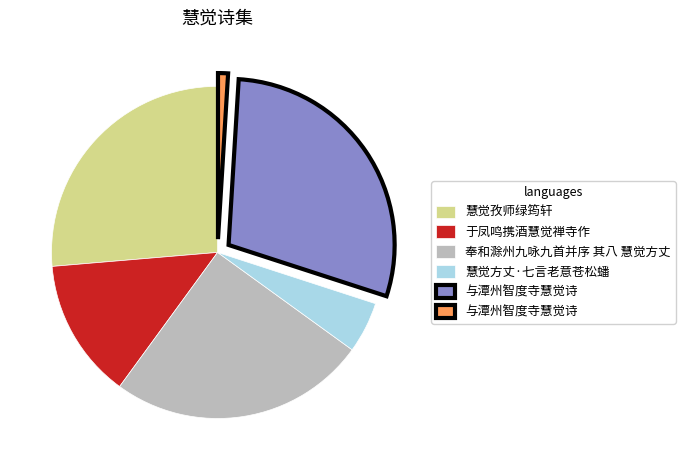

Is there any slice that represents more than half of the pie?

No